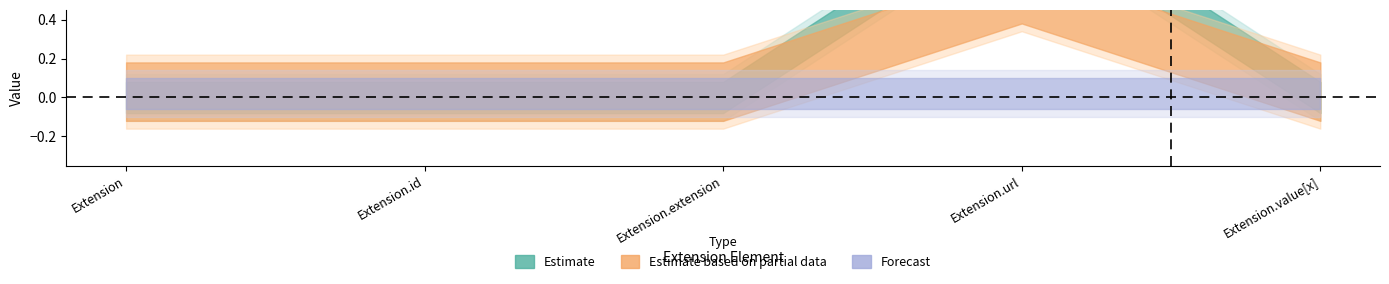

How many lines are shown in the chart?

2